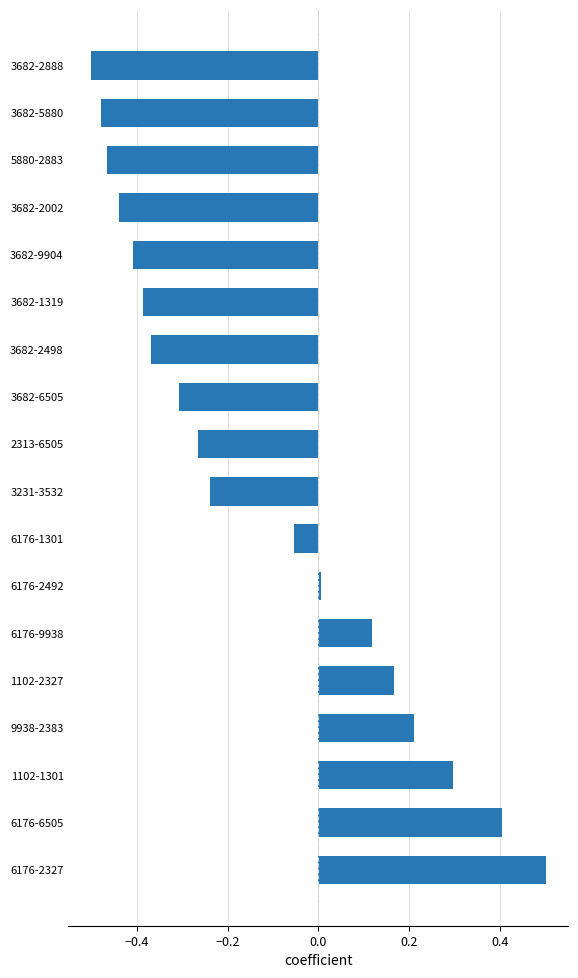

Which category has the lowest value across all series?

3682-2888